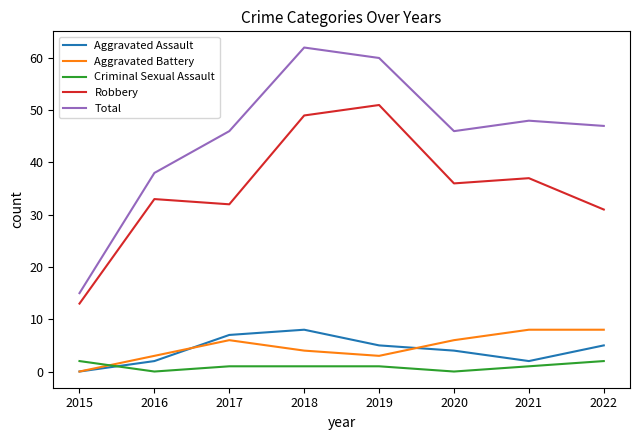

What is the difference between the Criminal Sexual Assault values at 2016 and 2018?

1